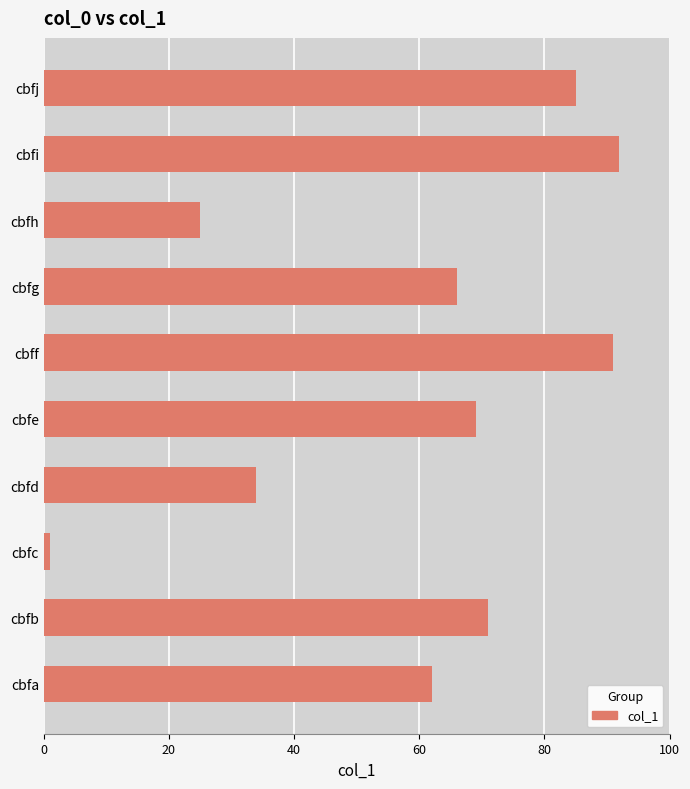

Which has a higher value, cbfb or cbfg?

cbfb